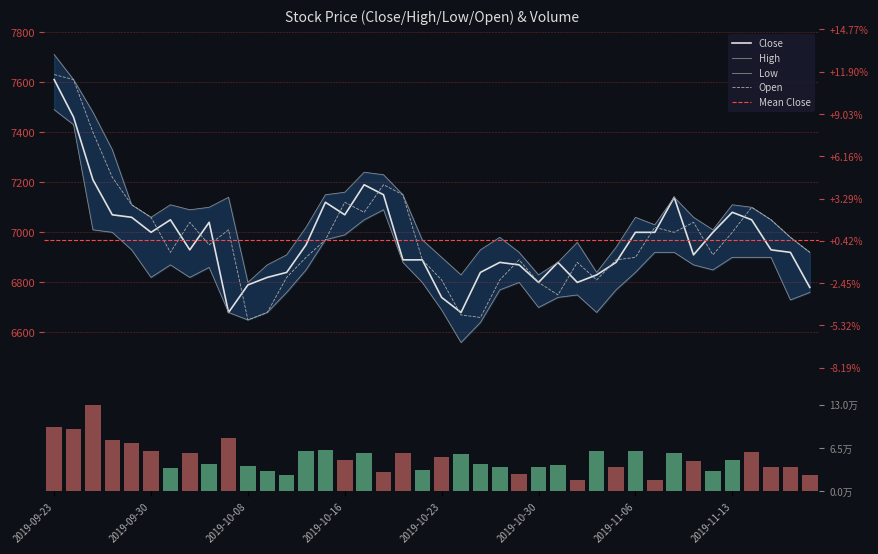

Rank the categories by Close value from highest to lowest.

2019-09-23, 2019-09-24, 2019-09-25, 2019-10-17, 2019-10-18, 2019-11-08, 2019-10-15, 2019-11-13, 2019-09-26, 2019-10-16, 2019-09-27, 2019-10-01, 2019-11-14, 2019-10-04, 2019-09-30, 2019-11-06, 2019-11-07, 2019-11-12, 2019-10-14, 2019-10-02, 2019-11-15, 2019-11-18, 2019-11-11, 2019-10-21, 2019-10-22, 2019-10-28, 2019-10-31, 2019-11-05, 2019-10-29, 2019-10-11, 2019-10-25, 2019-11-04, 2019-10-10, 2019-10-30, 2019-11-01, 2019-10-08, 2019-11-19, 2019-10-23, 2019-10-07, 2019-10-24